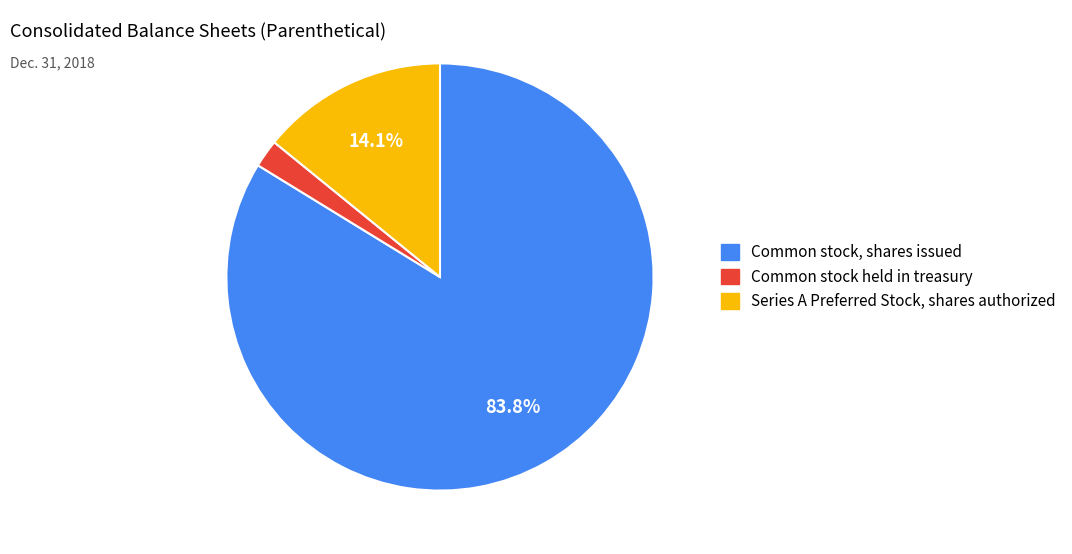

What is the largest slice in the pie chart?

Common stock, shares issued